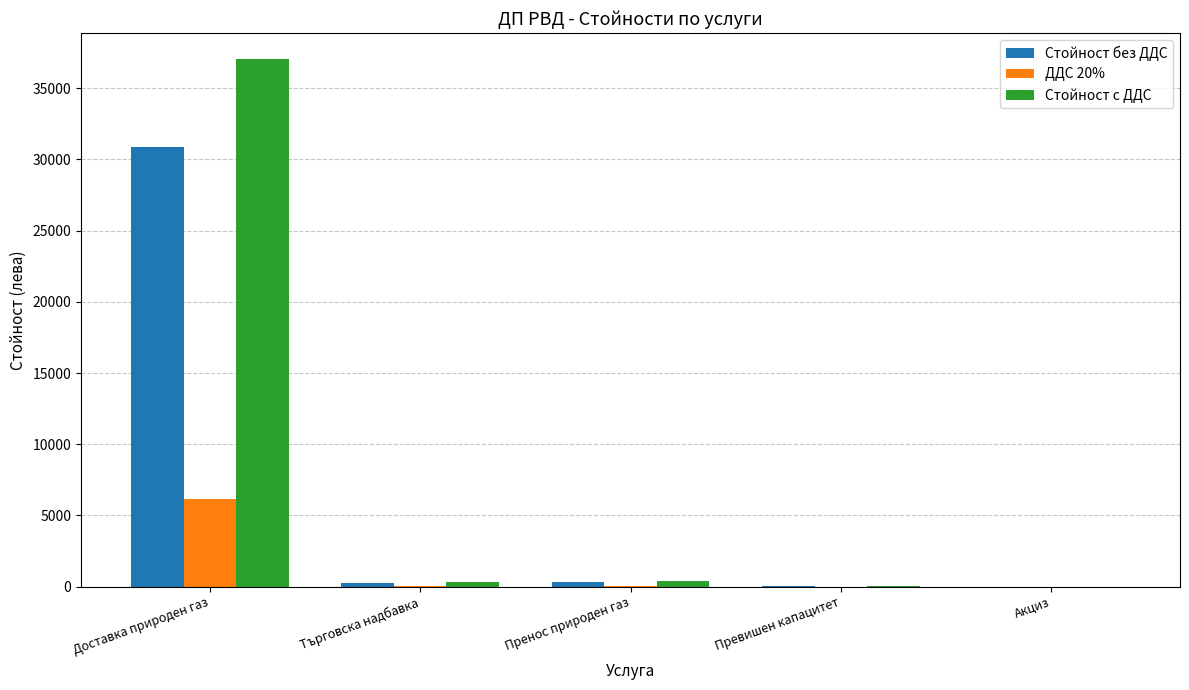

At which label is Стойност без ДДС closest to 15433?

Пренос природен газ